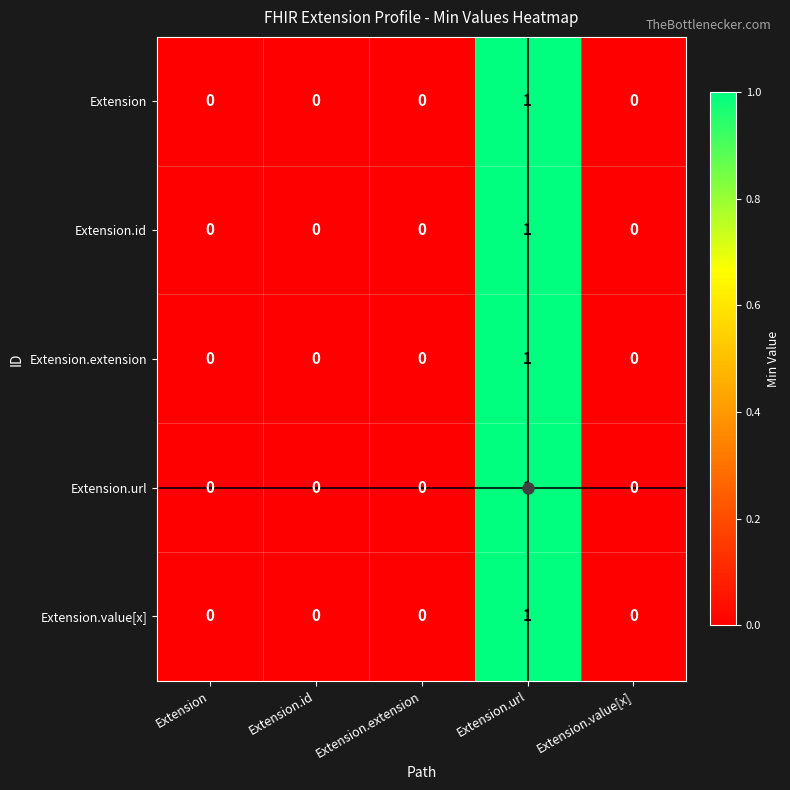

Which category has the highest value in the Extension series?

Extension.url